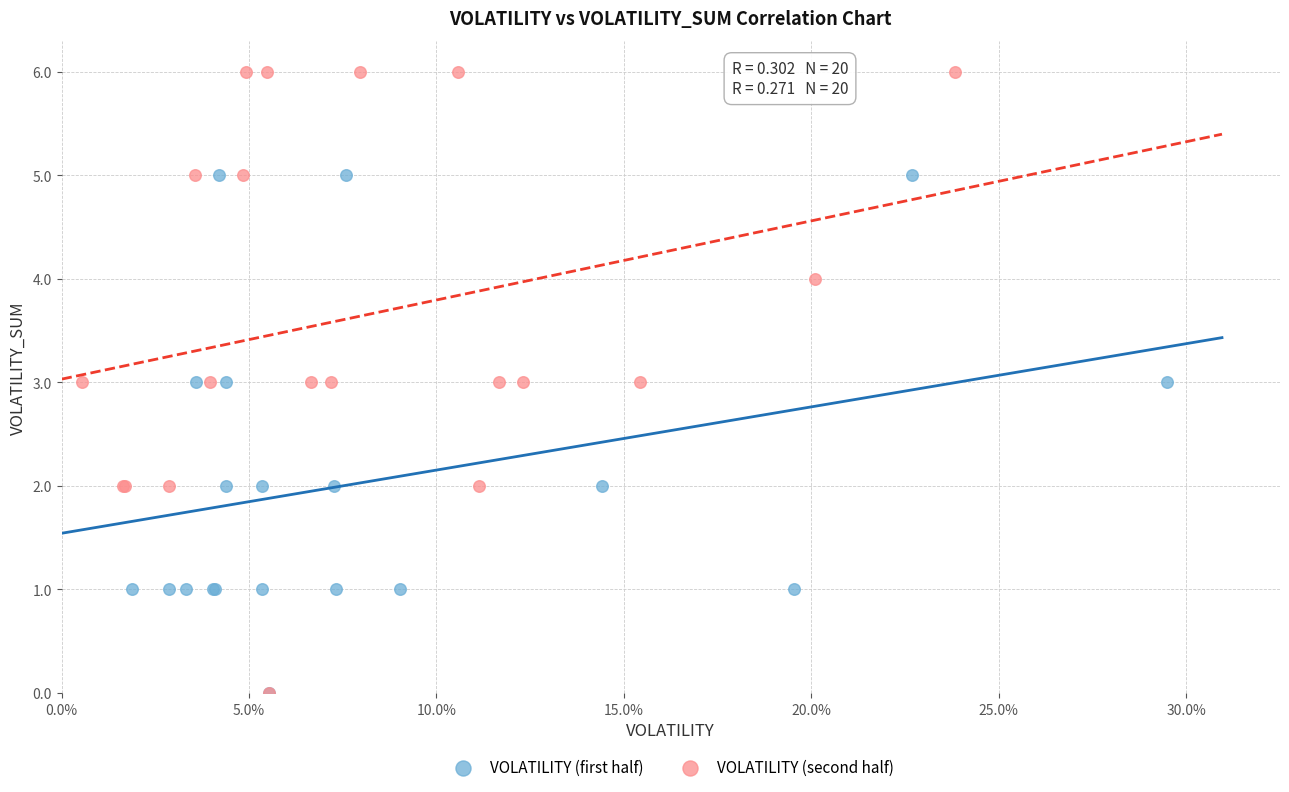

Which series has the largest Y range (max minus min)?

VOLATILITY (second half)